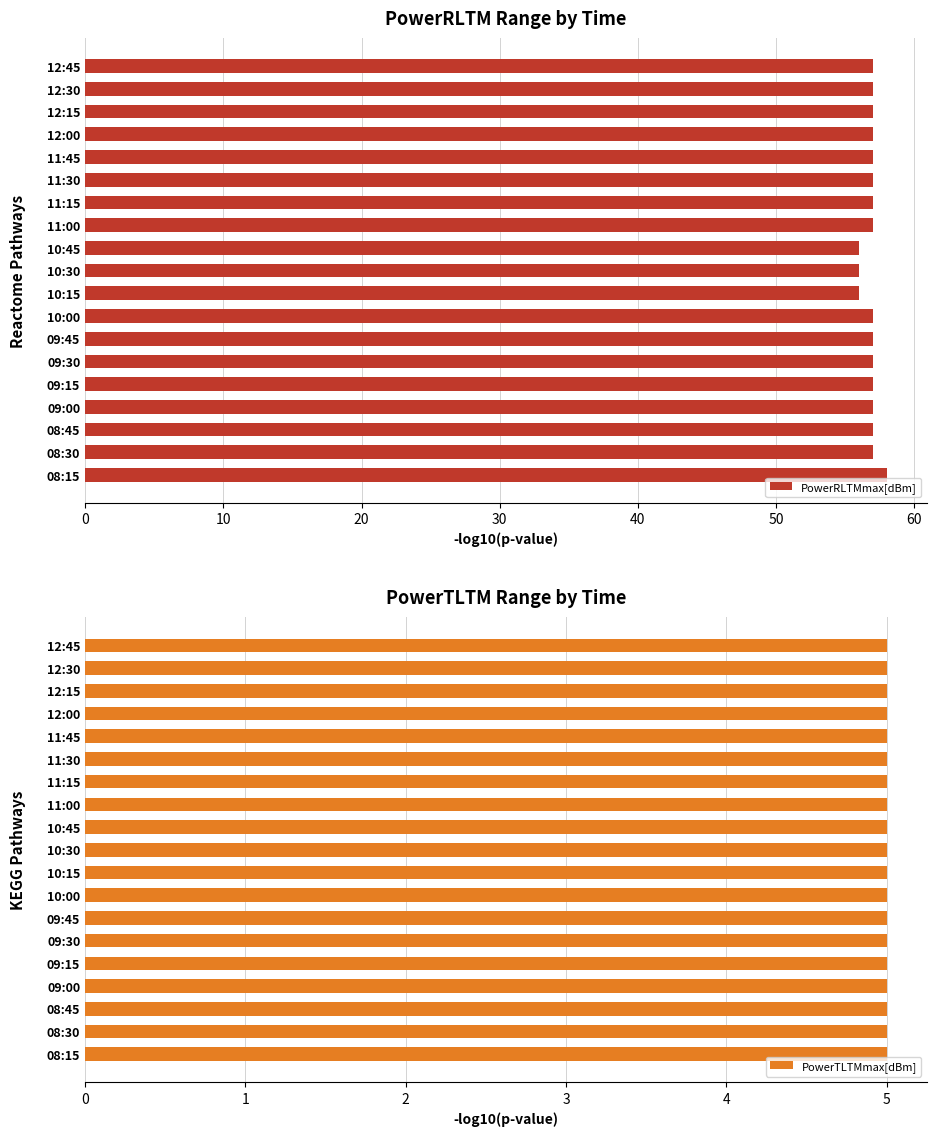

True or false: PowerRLTMmax[dBm] has a value of 58 at 08:15.

True